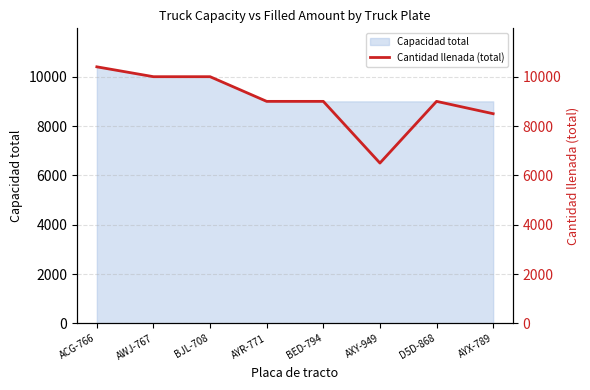

How many points are lower than both their immediate neighbors (excluding endpoints)?

1